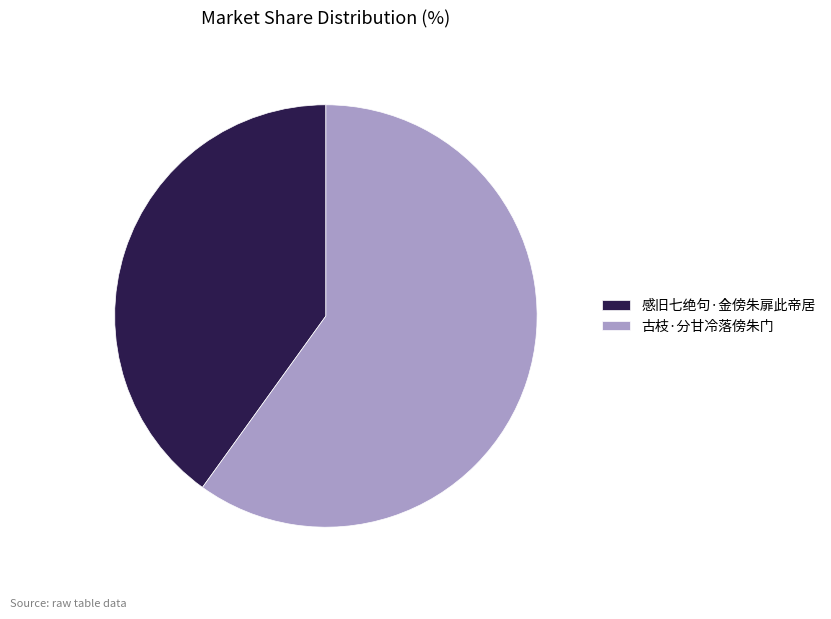

Do 古枝·分甘冷落傍朱门 and 感旧七绝句·金傍朱扉此帝居 together represent more than half of the pie?

Yes